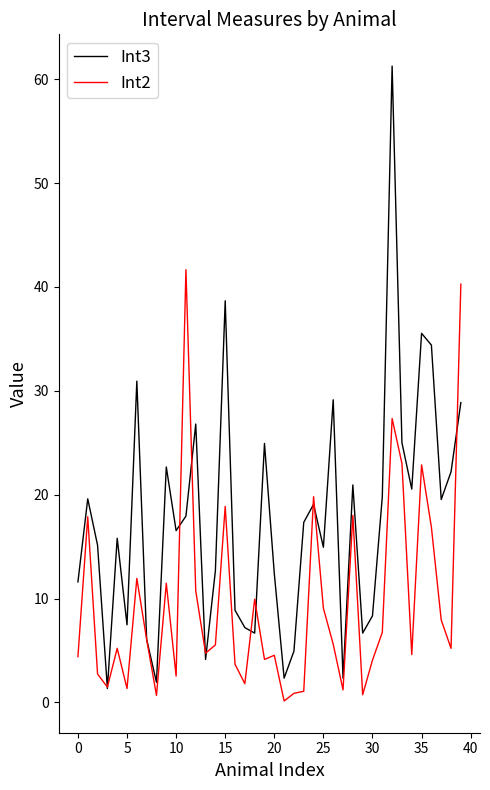

What is the maximum value shown in the chart?

61.3